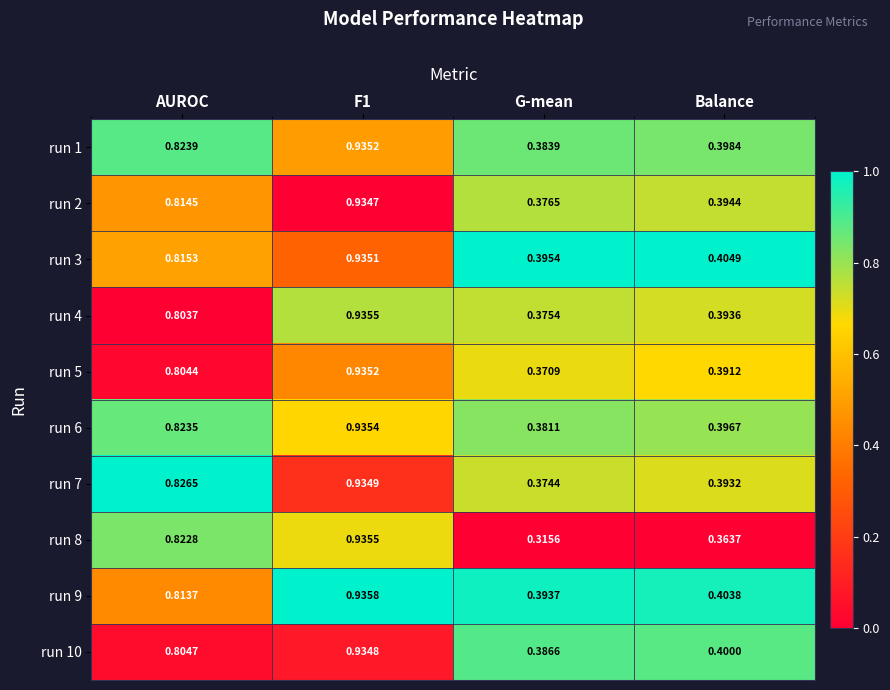

At Balance, list the series in order from smallest to largest.

run 8, run 5, run 7, run 4, run 2, run 6, run 1, run 10, run 9, run 3